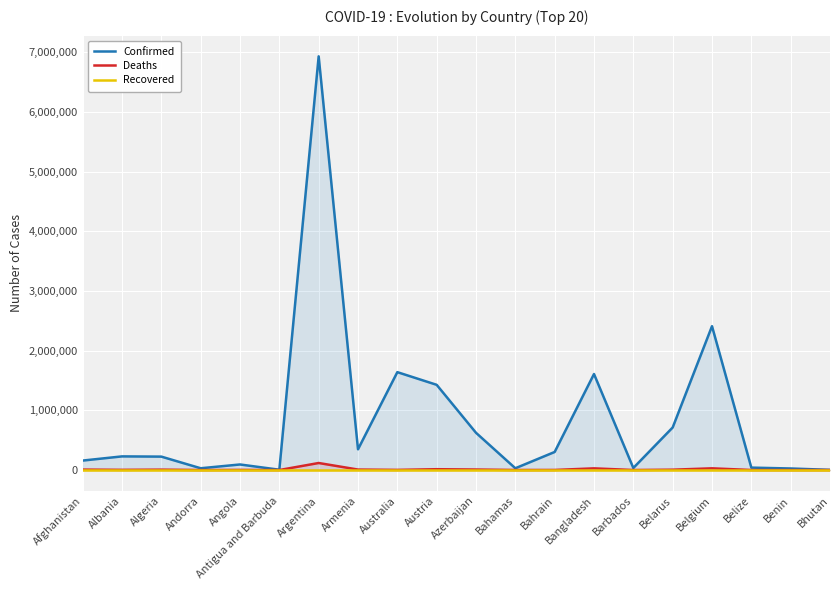

At which category does Confirmed reach its first local peak?

Albania